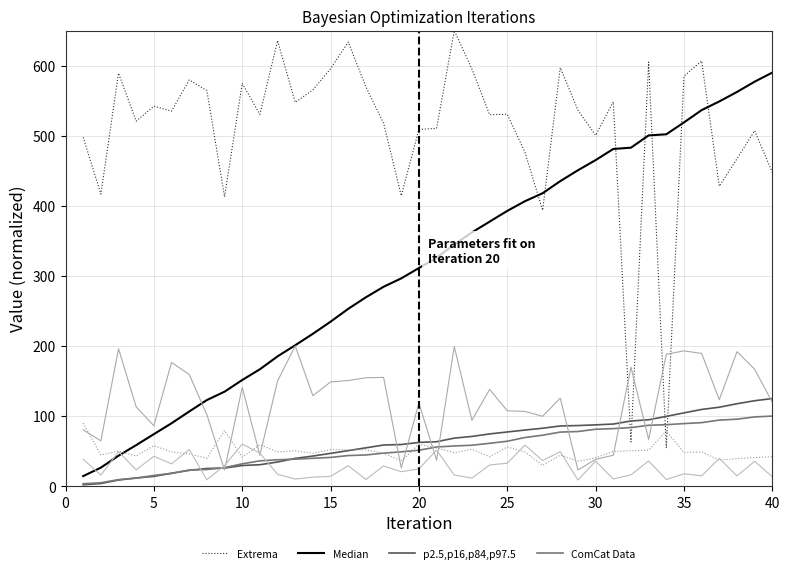

Which series ends up on top after the final intersection of Median and Extrema?

Median